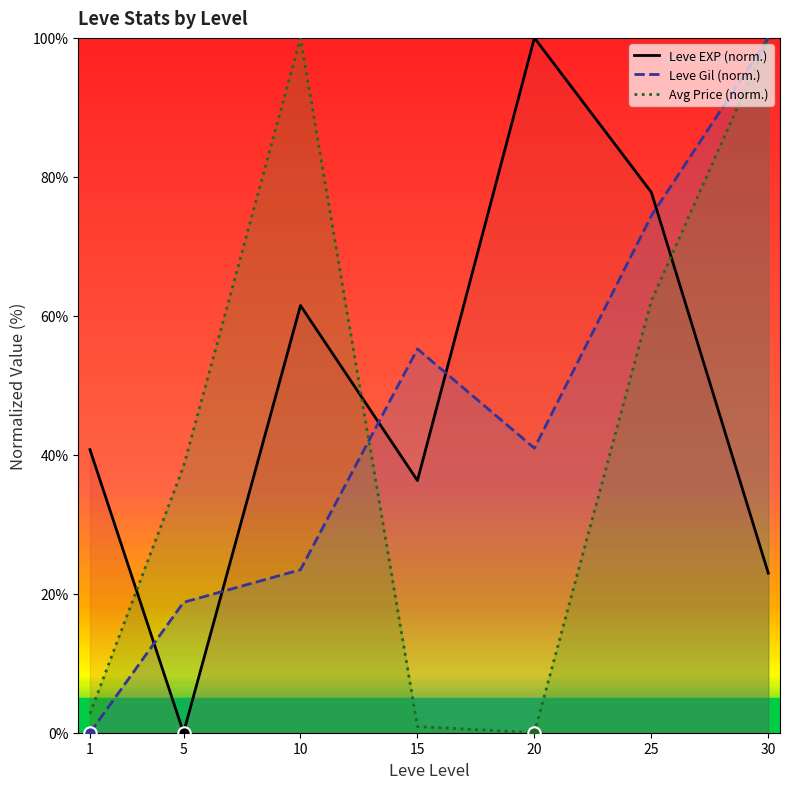

Is the value of Leve Gil (norm.) at 25 greater than the value of Leve EXP (norm.) at 10?

Yes